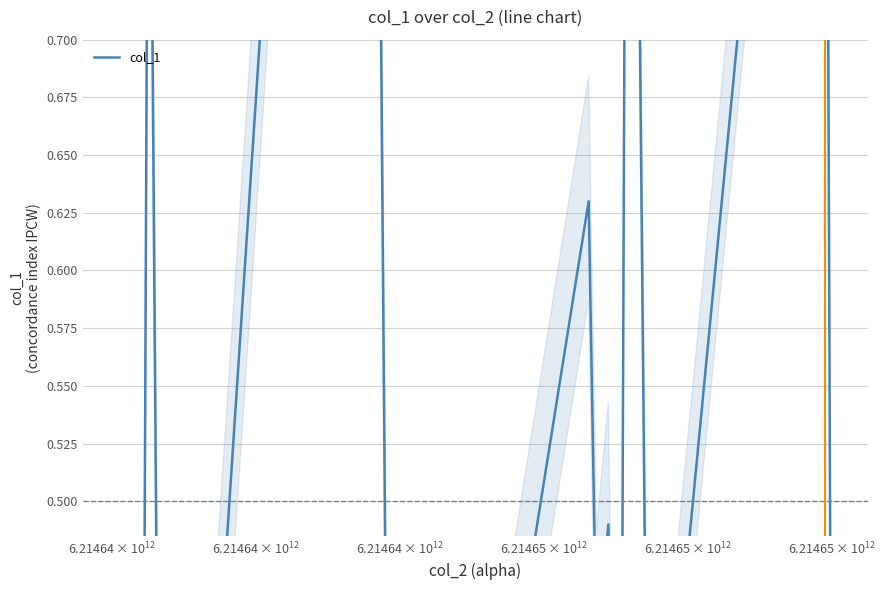

How many negative values are there?

3